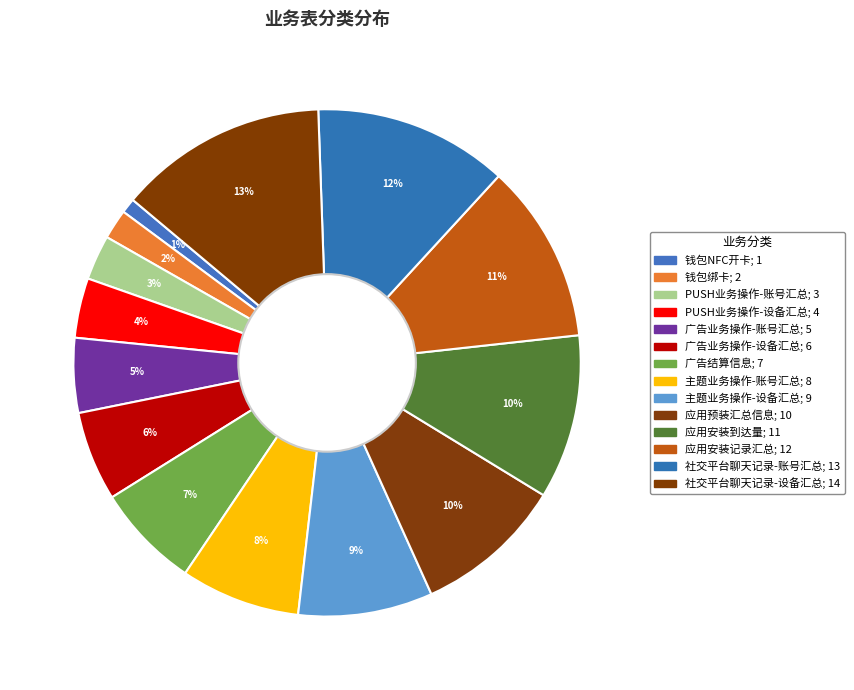

Count the number of slices in the pie.

14